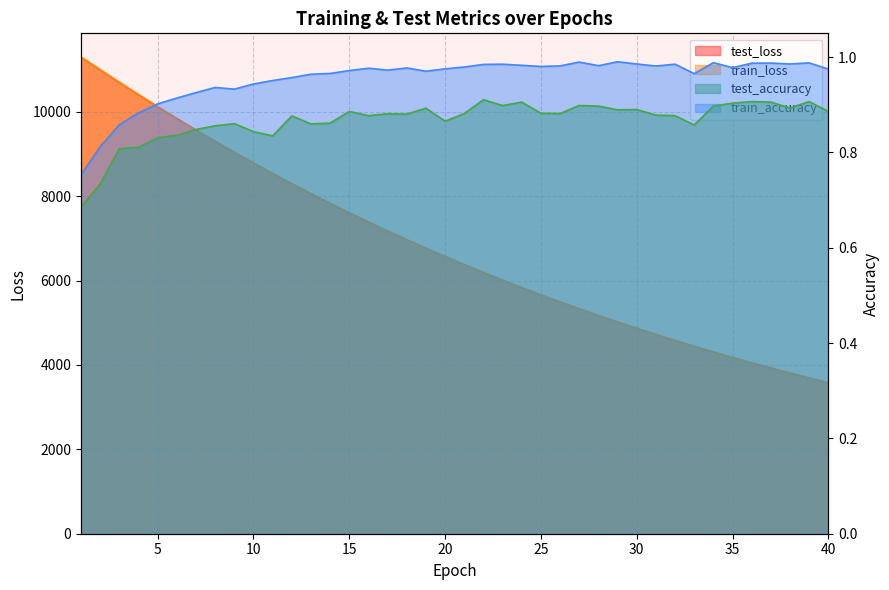

Reading left to right, extract all data points from this chart.

test_loss: 11295.6	10994.3	10696.2	10404.3	10119.7	9840.2	9566.6	9299.9	9039.2	8785.2	8536.9	8294.9	8058.9	7829.0	7604.8	7386.1	7173.6	6966.1	6764.2	6567.7	6376.1	6189.7	6008.2	5831.5	5659.8	5492.5	5329.6	5171.3	5016.8	4866.8	4720.9	4578.9	4440.9	4306.4	4175.8	4048.7	3925.1	3805.0	3688.2	3574.7
train_loss: 11293.1	10992.1	10694.6	10403.2	10117.8	9838.4	9565.2	9298.4	9037.9	8783.7	8535.5	8293.6	8057.6	7827.6	7603.5	7385.1	7172.4	6965.2	6763.3	6566.7	6375.3	6188.9	6007.5	5830.9	5659.1	5491.7	5328.9	5170.4	5016.2	4866.2	4720.3	4578.3	4440.2	4305.9	4175.3	4048.2	3924.7	3804.6	3687.8	3574.3
test_accuracy: 0.7	0.7	0.8	0.8	0.8	0.8	0.8	0.9	0.9	0.8	0.8	0.9	0.9	0.9	0.9	0.9	0.9	0.9	0.9	0.9	0.9	0.9	0.9	0.9	0.9	0.9	0.9	0.9	0.9	0.9	0.9	0.9	0.9	0.9	0.9	0.9	0.9	0.9	0.9	0.9
train_accuracy: 0.8	0.8	0.9	0.9	0.9	0.9	0.9	0.9	0.9	0.9	1.0	1.0	1.0	1.0	1.0	1.0	1.0	1.0	1.0	1.0	1.0	1.0	1.0	1.0	1.0	1.0	1.0	1.0	1.0	1.0	1.0	1.0	1.0	1.0	1.0	1.0	1.0	1.0	1.0	1.0